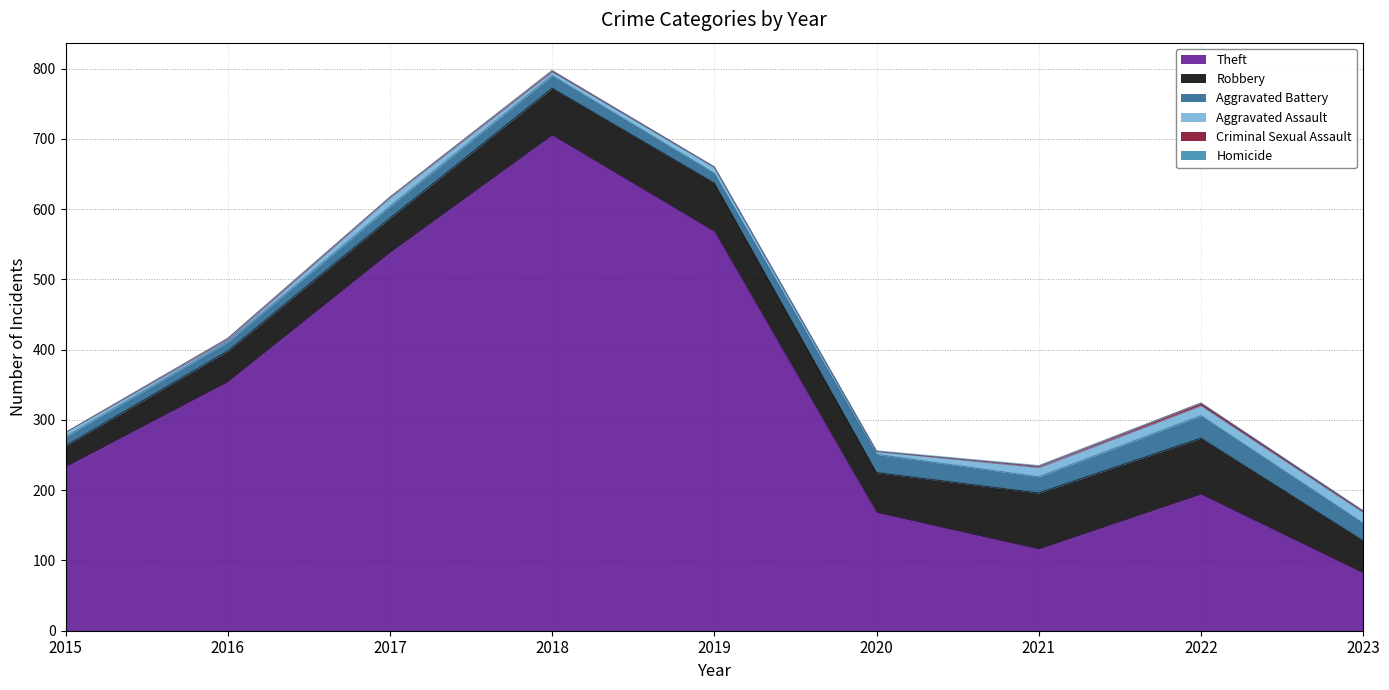

Does the chart have visible grid lines?

Yes